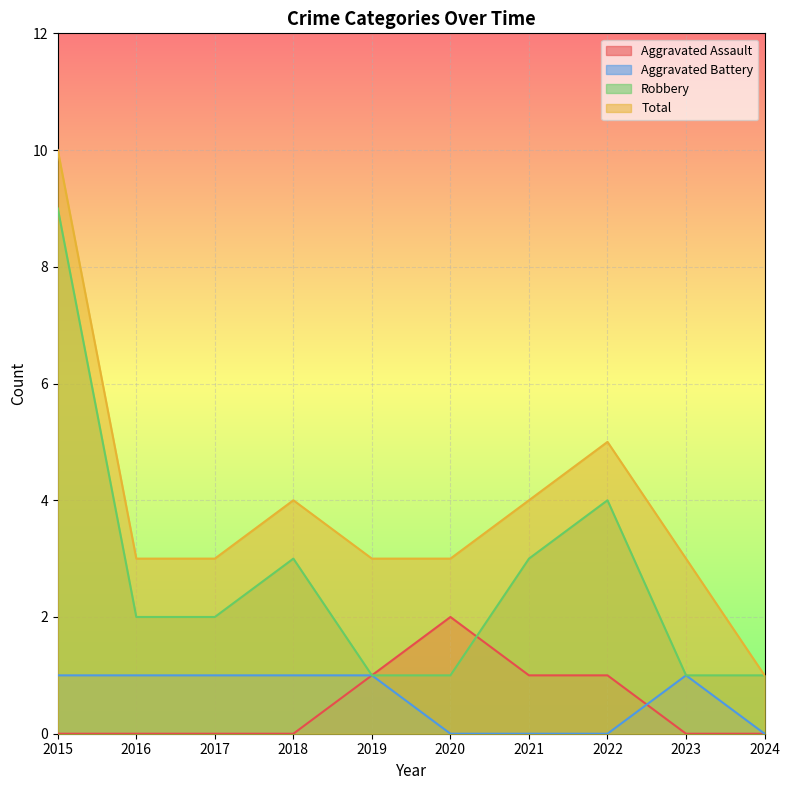

True or false: Total and Aggravated Assault intersect in this chart.

False